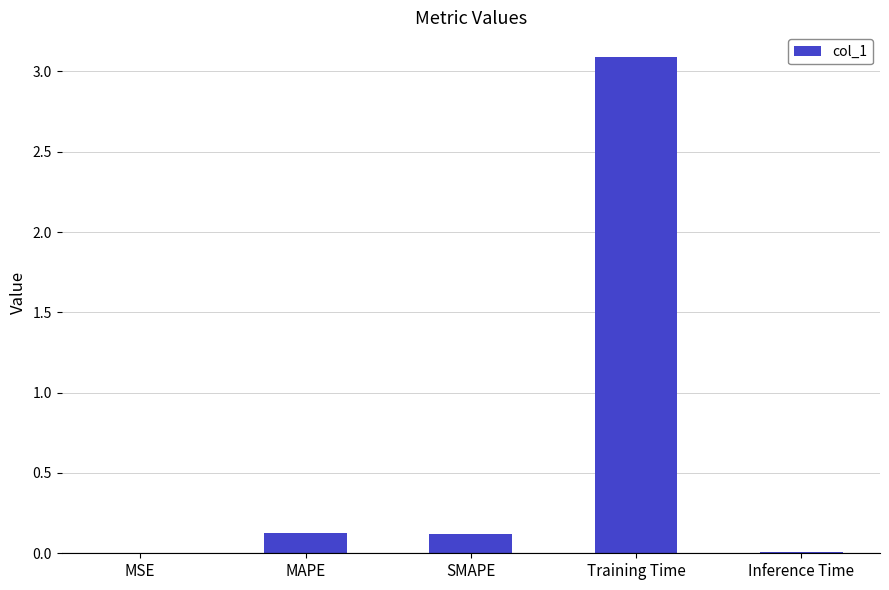

At which category does the chart reach its peak across all series?

Training Time